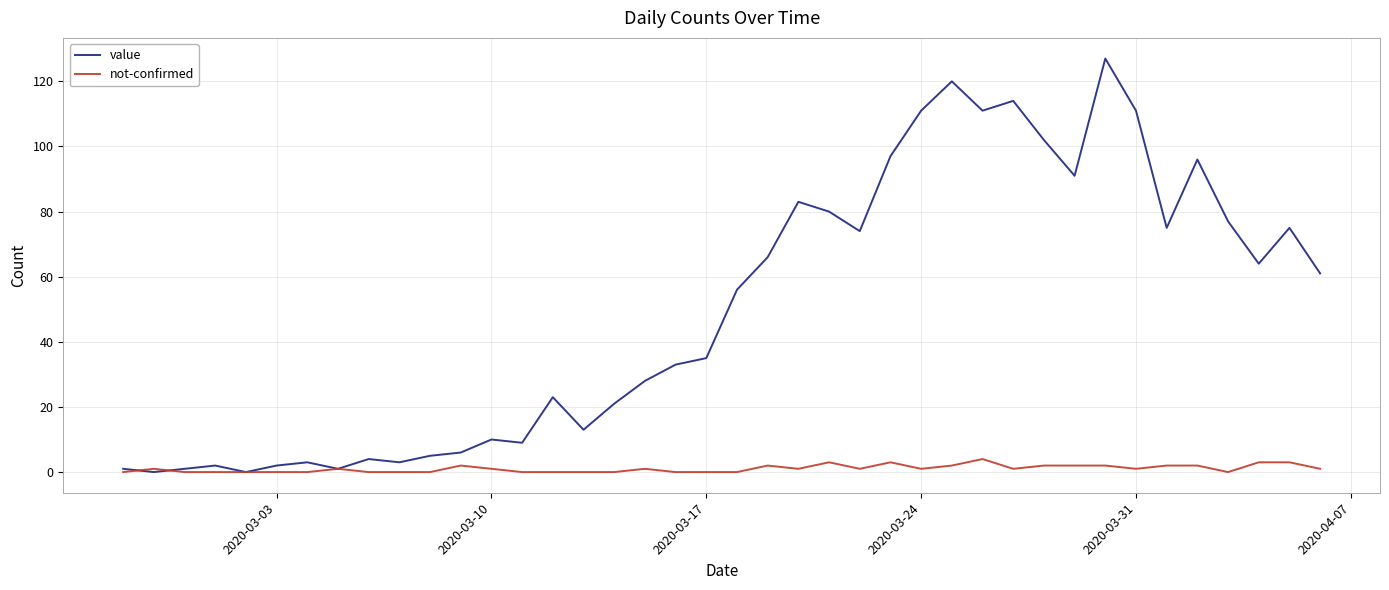

What is the sum of all not-confirmed values?

42